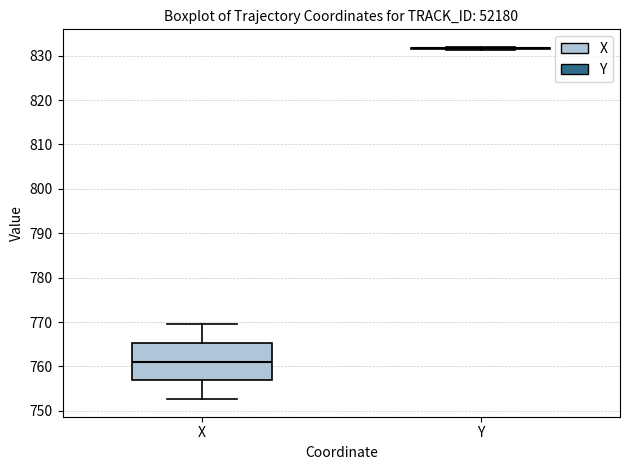

Reading left to right, transcribe this box plot: for each box, give where its median line is, the range the box spans, and where its two whiskers end, as read against the y-axis. The values are not printed on the chart, so give them approximately, as read against the axis.

X: median 761, box 757 to 765, whiskers 753 to 770
Y: box collapsed to a line at 832, whiskers 831 to 832